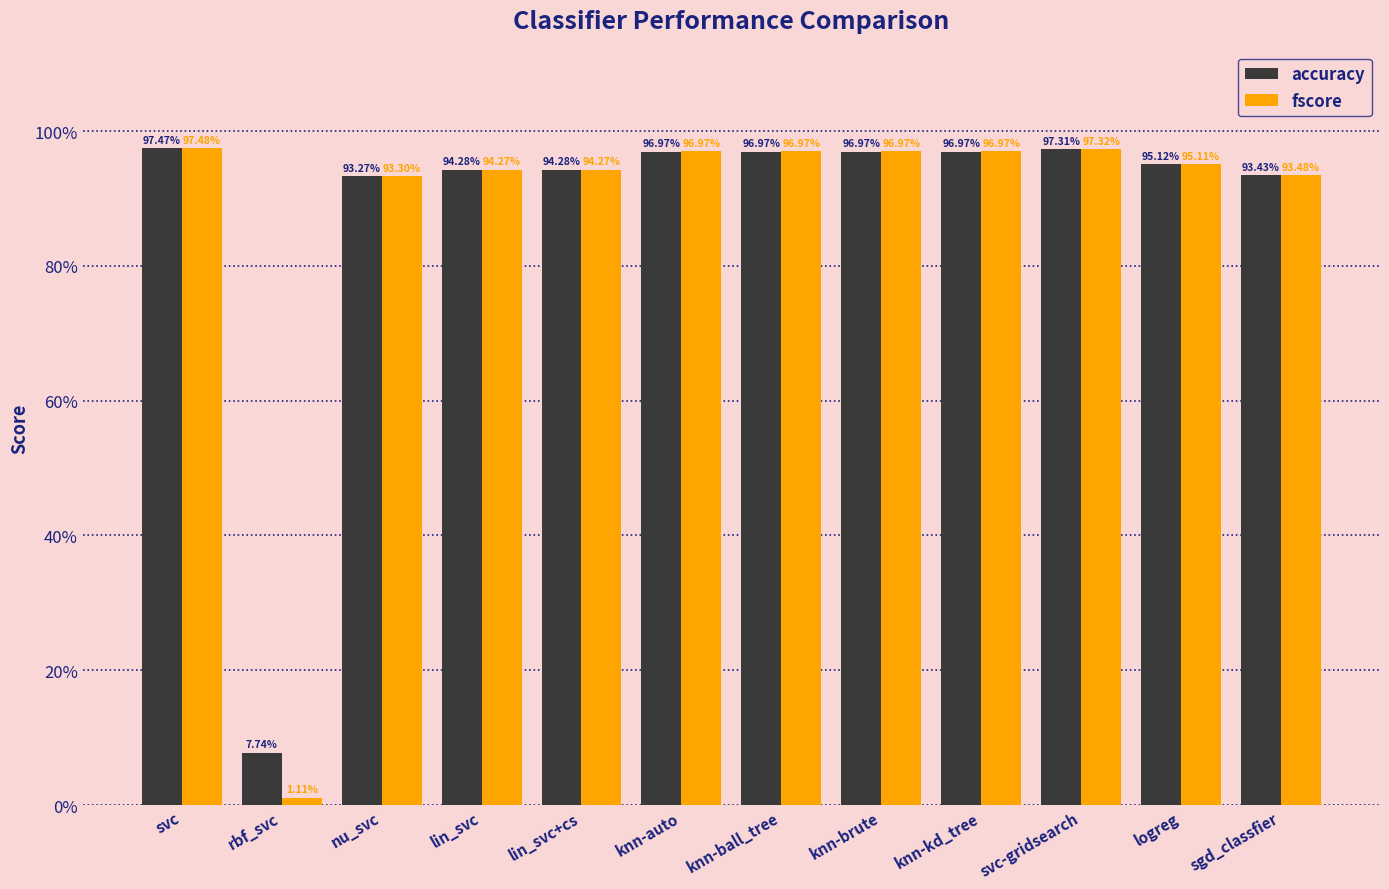

Does the chart contain any negative values?

No